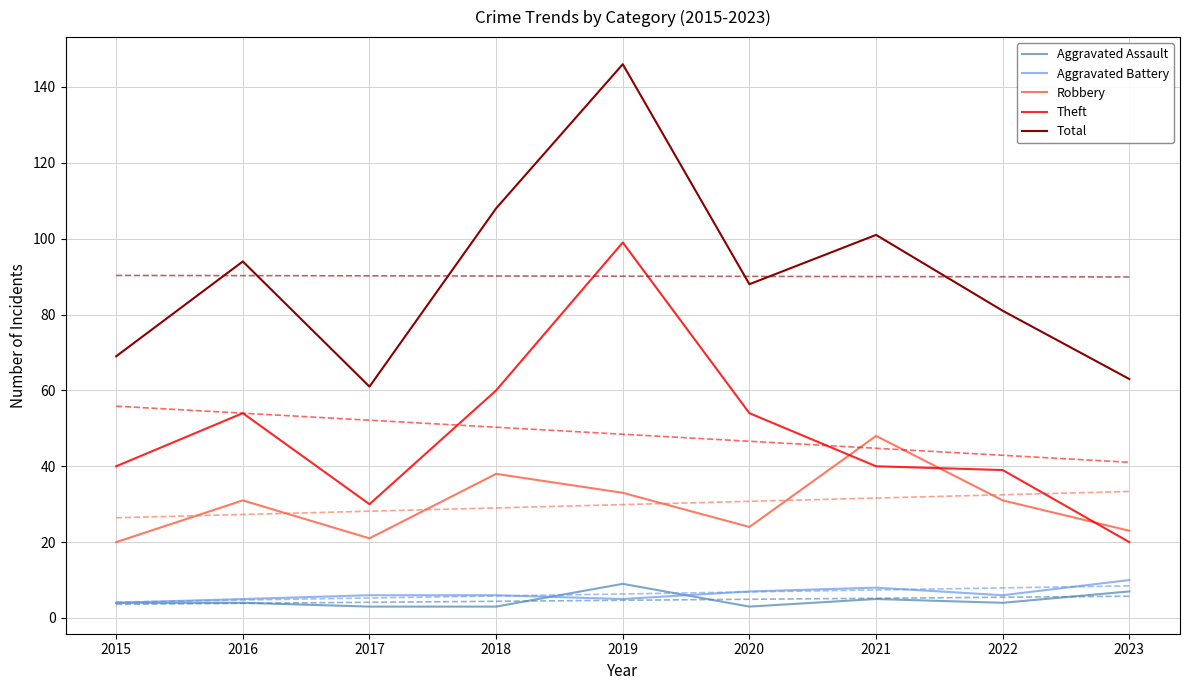

True or false: Robbery has more than 2 interior local peaks.

True